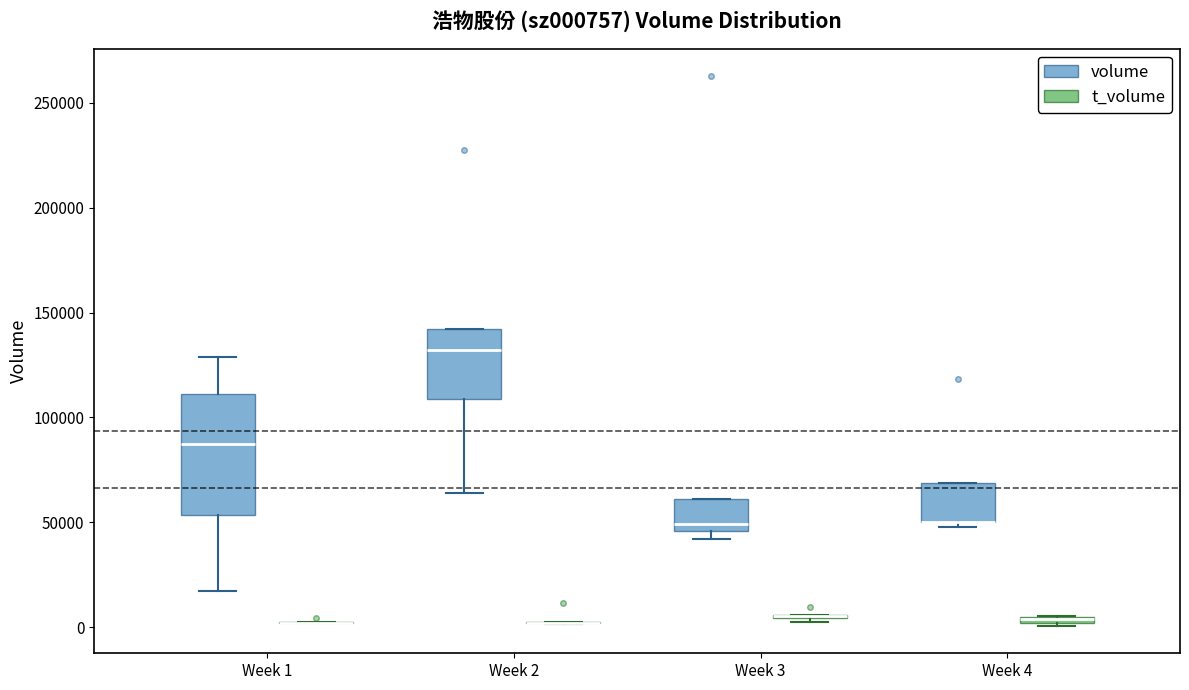

Comparing the boxes themselves (not the whiskers), which one is the tallest?

Week 1 (volume)